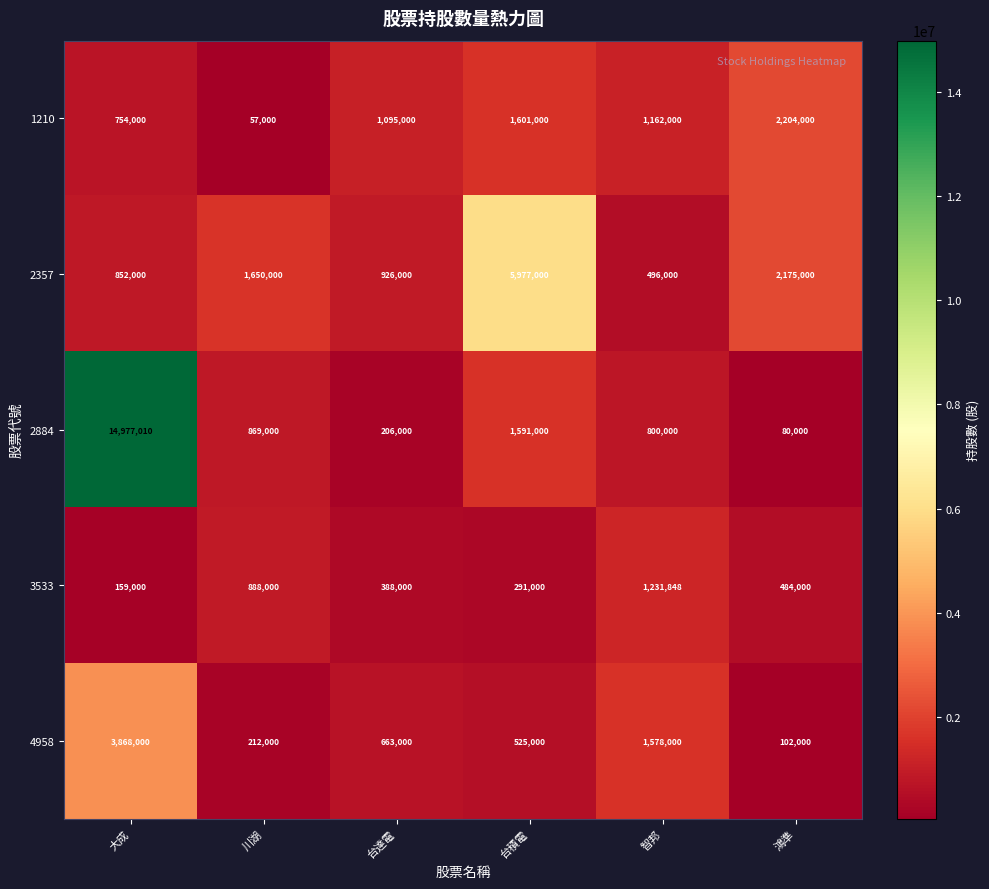

True or false: 2357 has a value of 273942 at 大成.

False